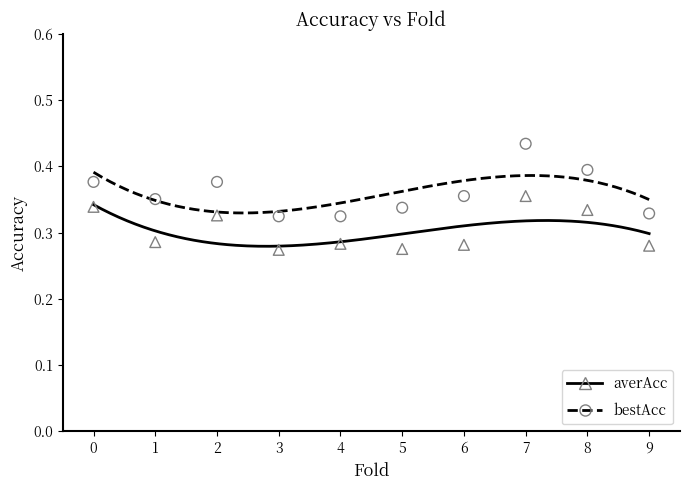

Which series has the largest total across all categories?

bestAcc